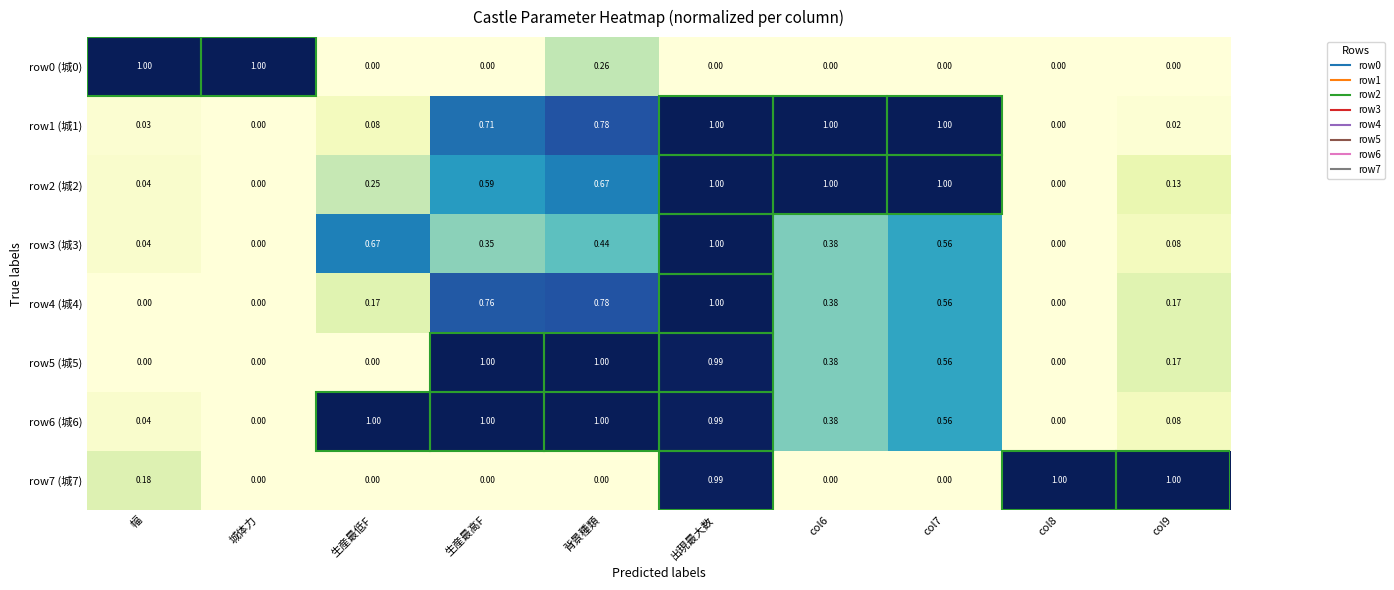

At which category is the sum across all series the highest?

出現最大数